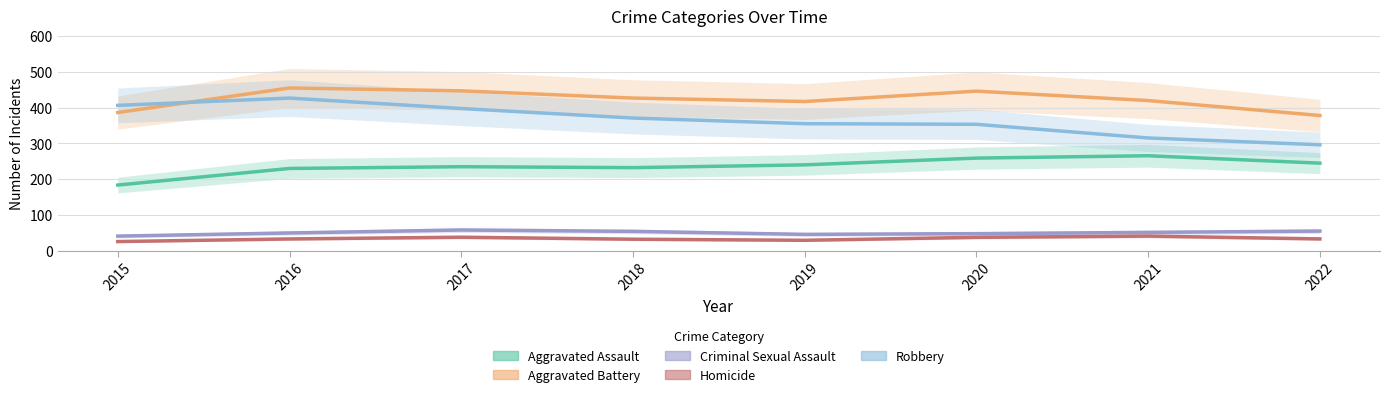

In Aggravated Assault, how many points are higher than both neighbors (excluding endpoints)?

2